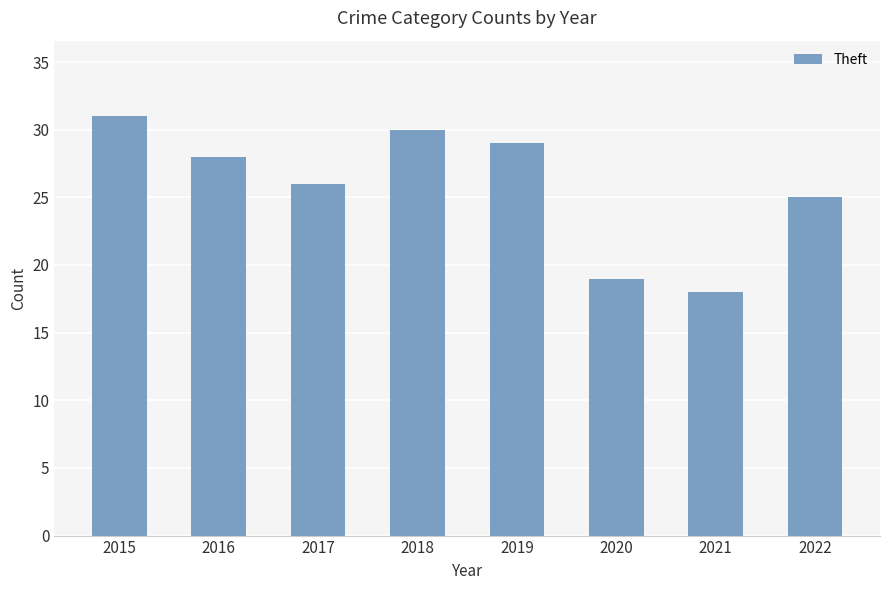

Where is the data nearest to the value 24?

2022